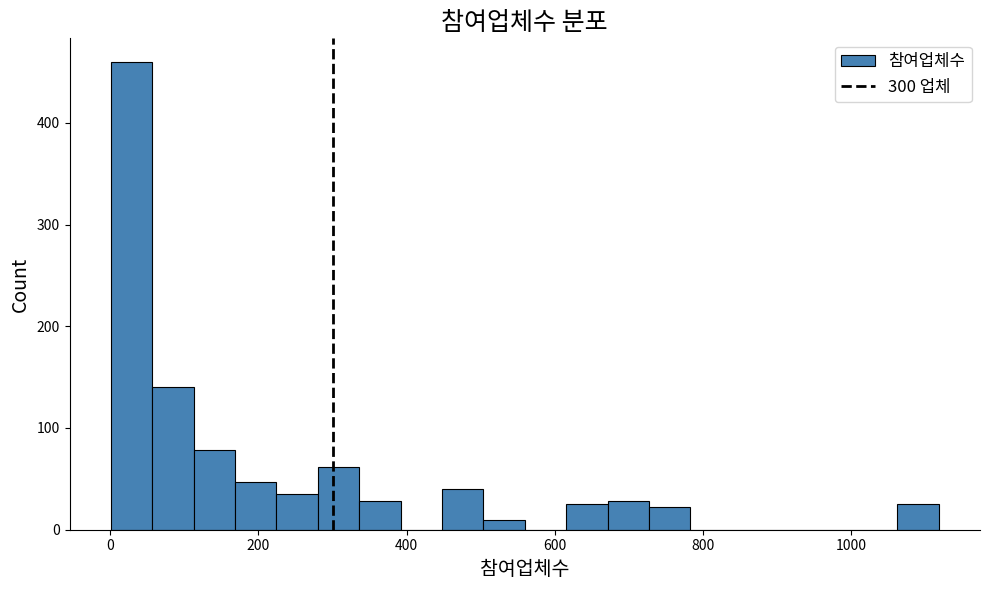

Read against the x-axis, roughly where is the centre of the tallest bar?

20